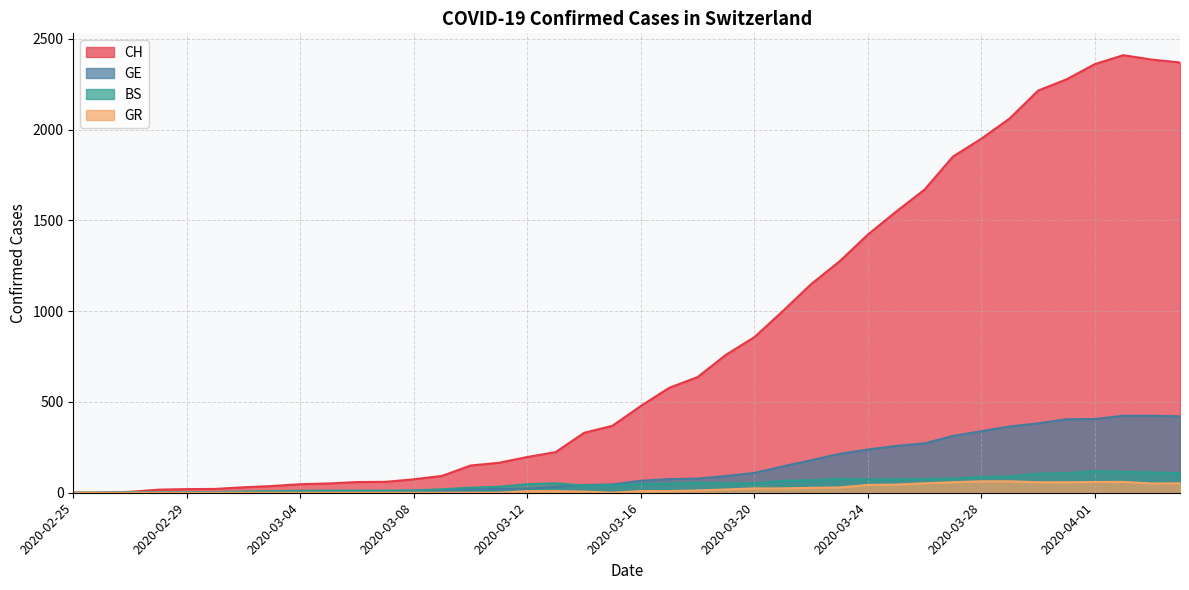

What is the sum of all BS values?

1966